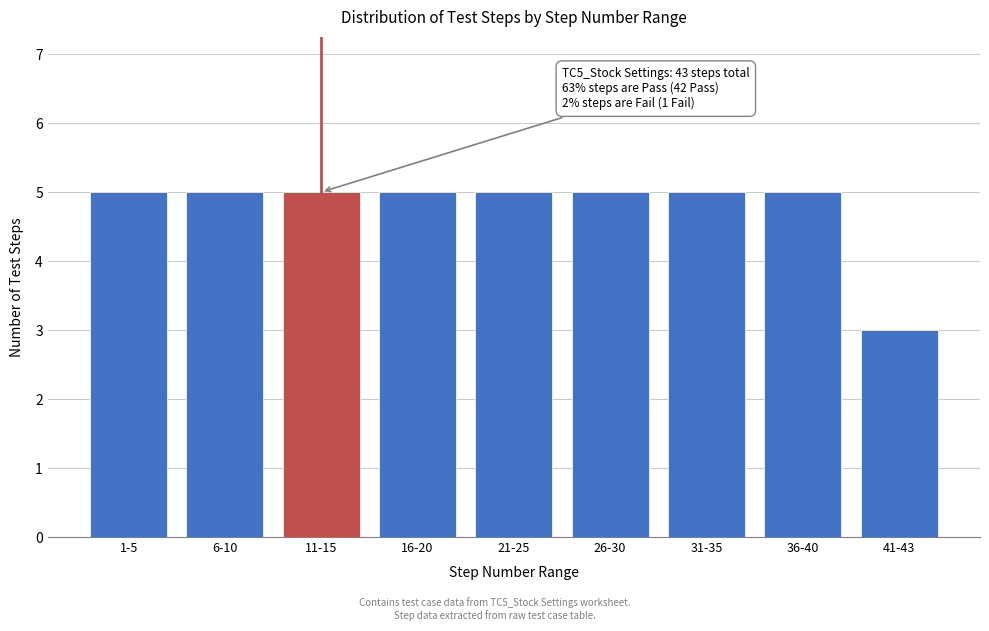

Reading right to left, transcribe all the data shown in this chart.

3	5	5	5	5	5	5	5	5